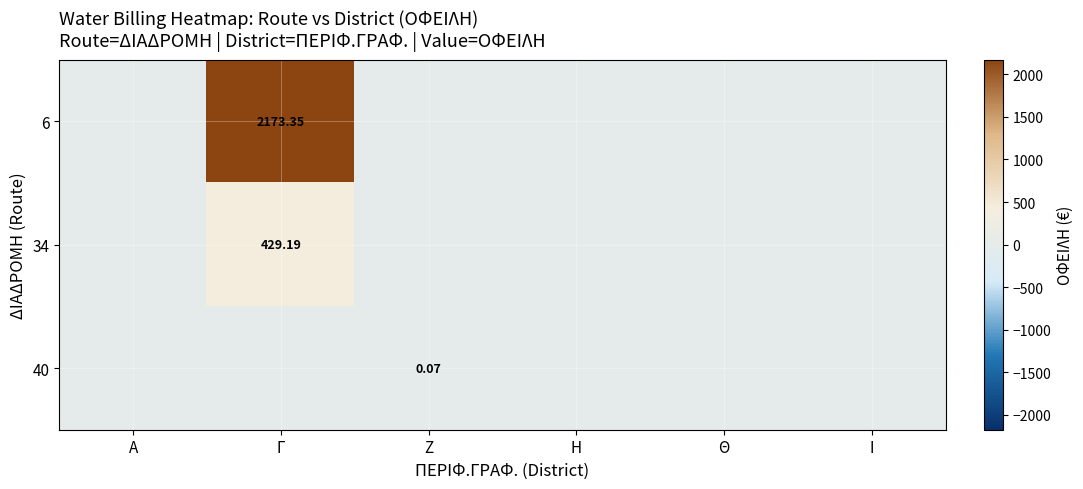

Which has a higher value, Γ or Η?

Γ